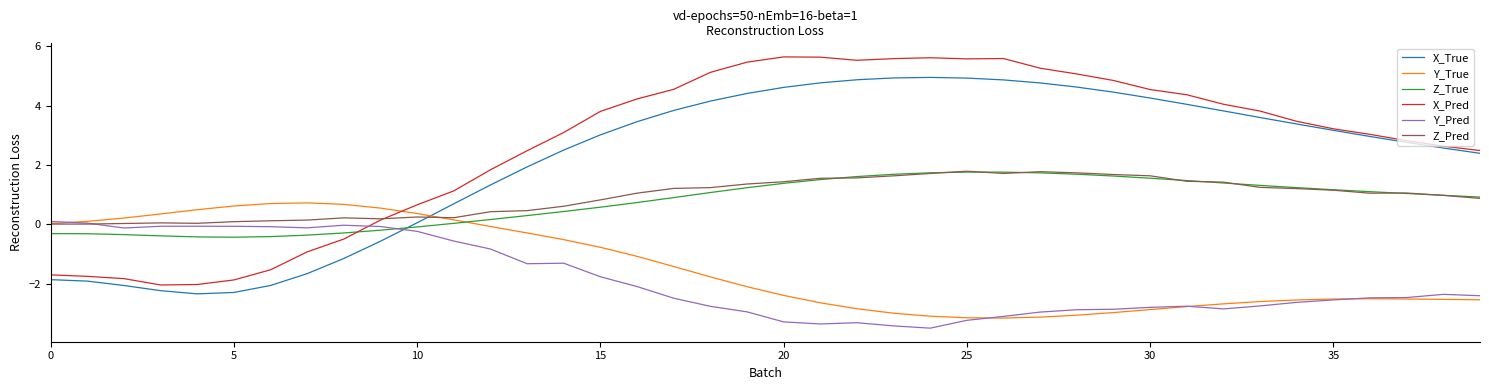

What is the greatest value displayed?

5.6